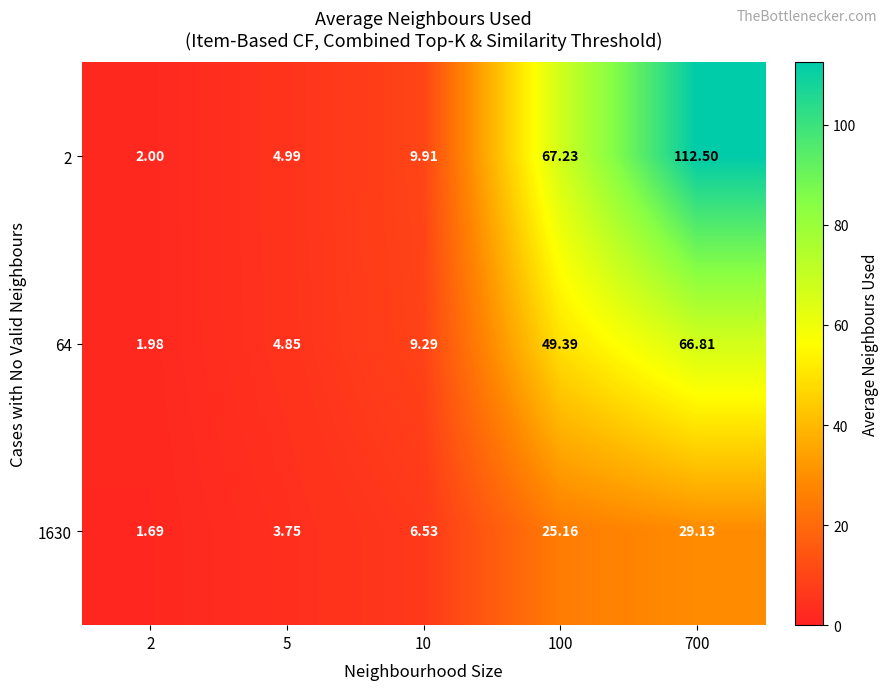

List the series in order of their overall mean, lowest first.

1630, 64, 2